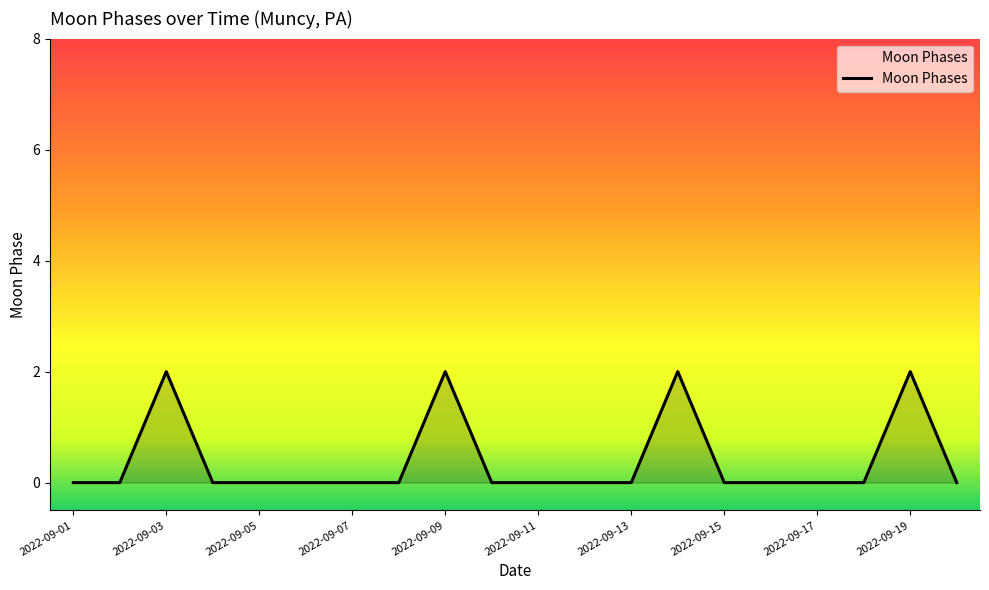

What is the difference between the maximum and second lowest values?

2